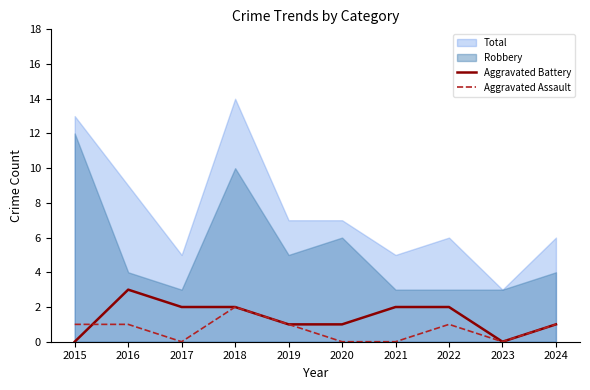

In Aggravated Battery, how many points are lower than both neighbors (excluding endpoints)?

1